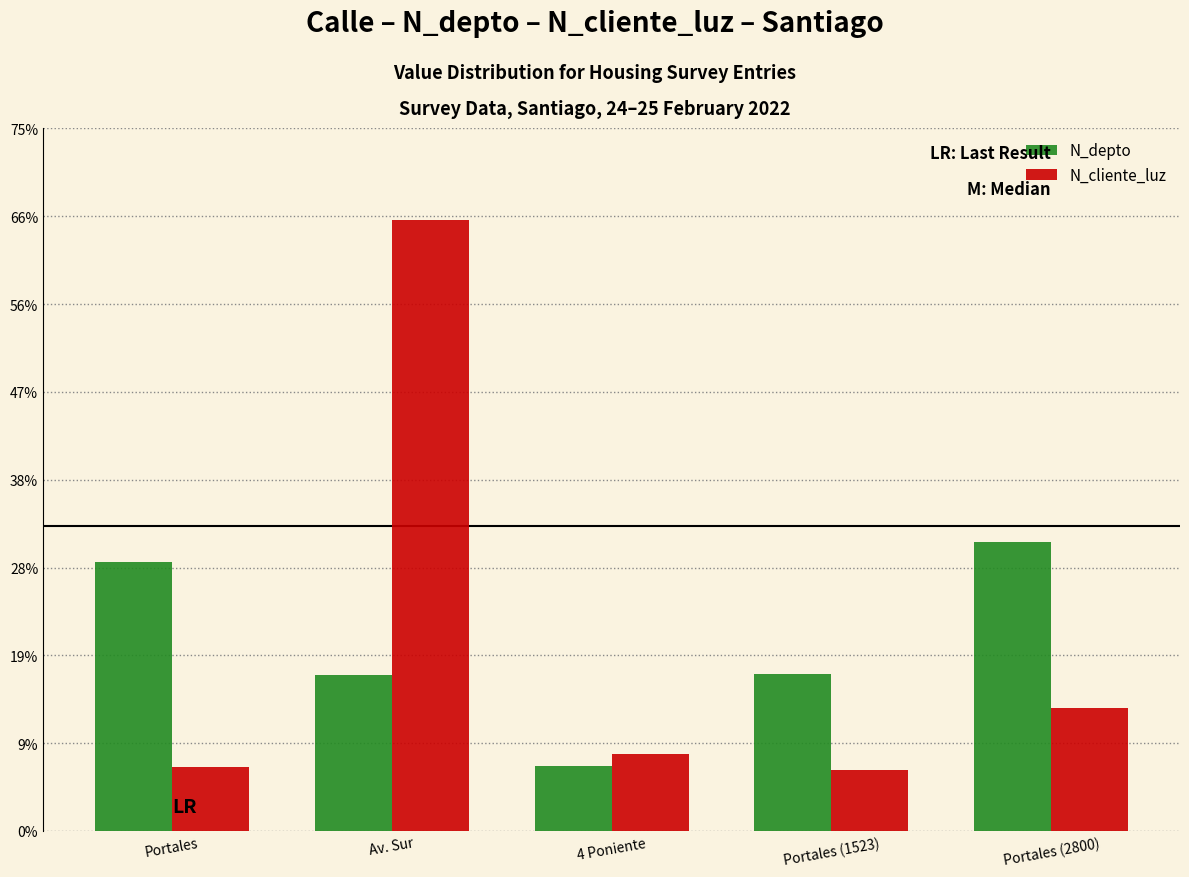

List the series in order of their peak value, highest first.

N_cliente_luz, N_depto